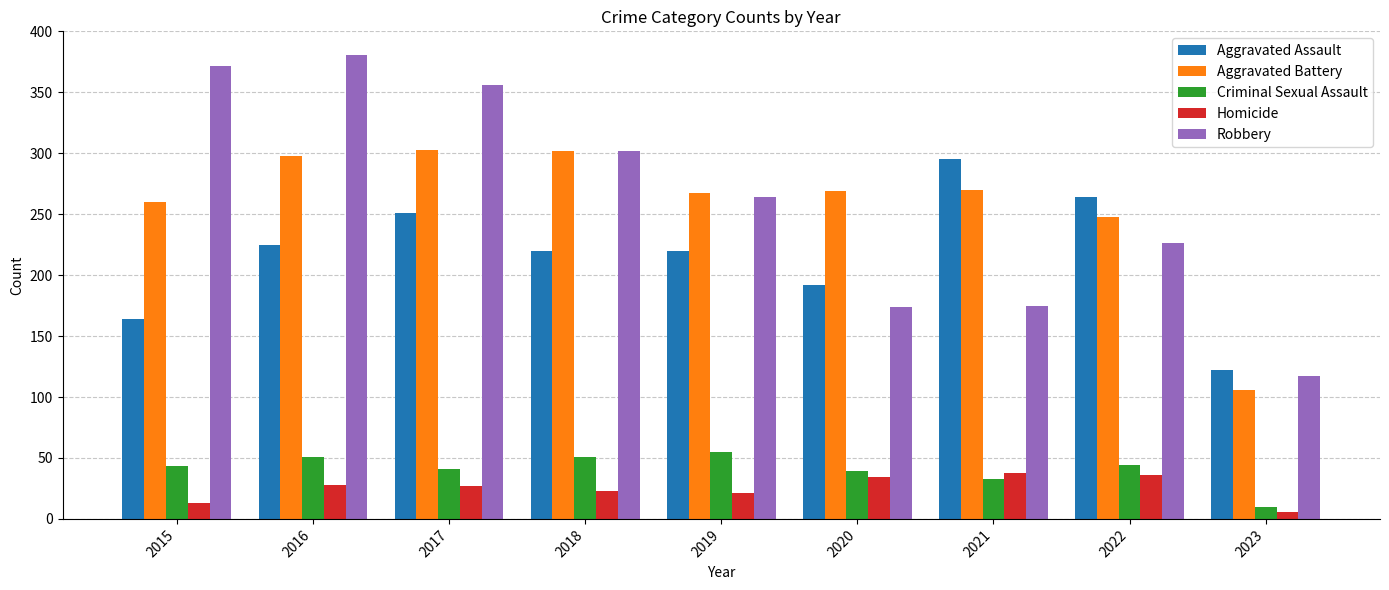

Are the bars horizontal?

No